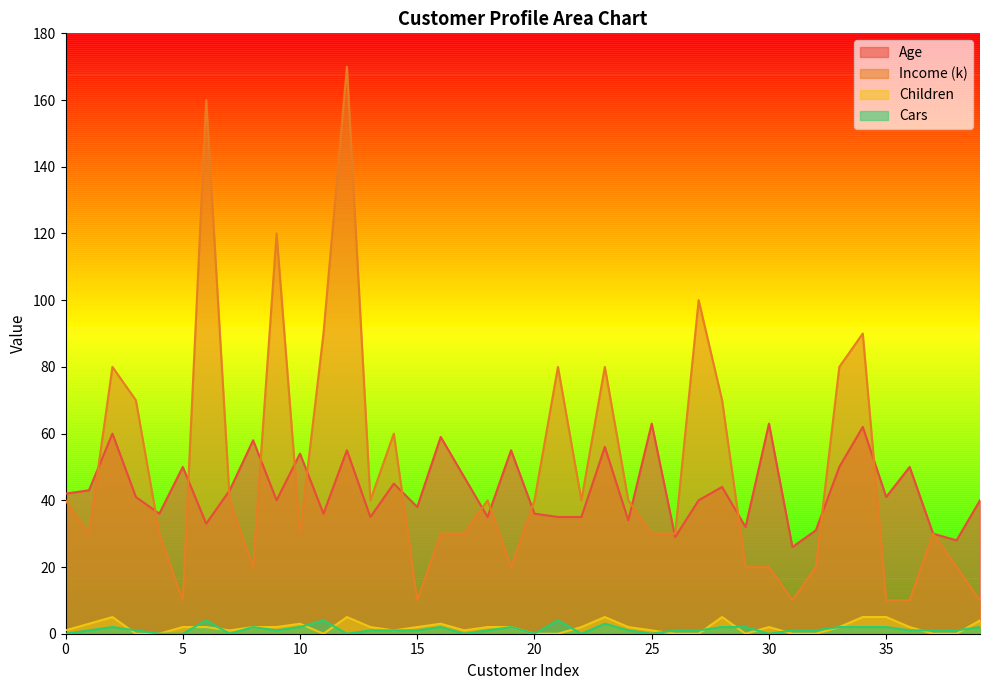

What is the maximum value for Income (k)?

170